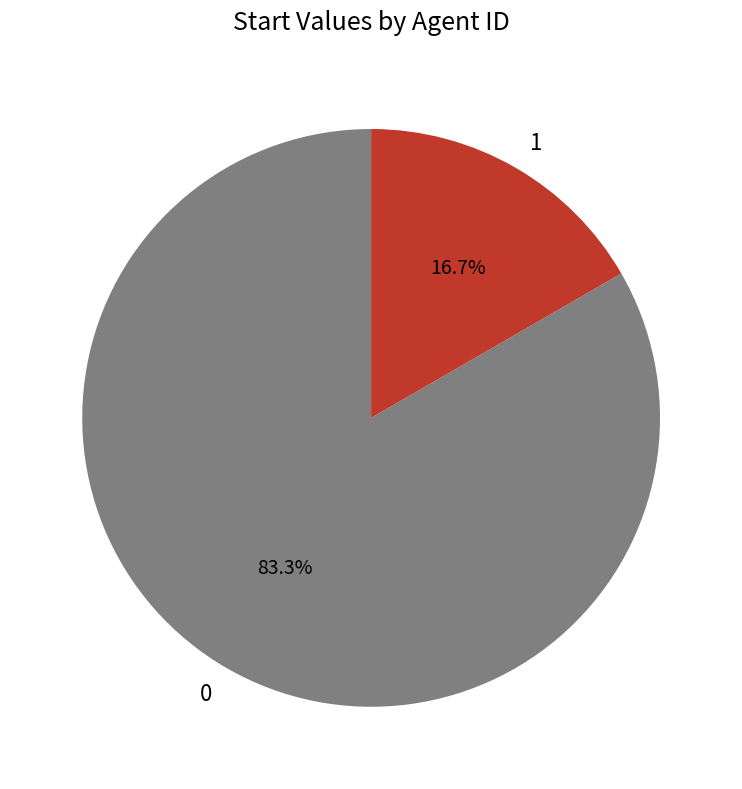

How many segments does this pie chart have?

2